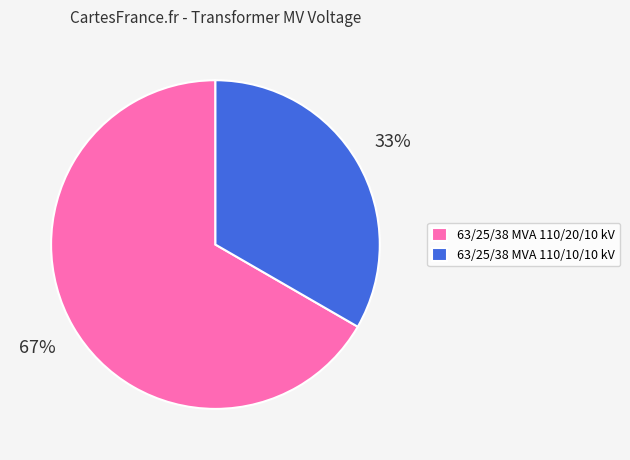

Between 63/25/38 MVA 110/10/10 kV and 63/25/38 MVA 110/20/10 kV, which is larger?

63/25/38 MVA 110/20/10 kV